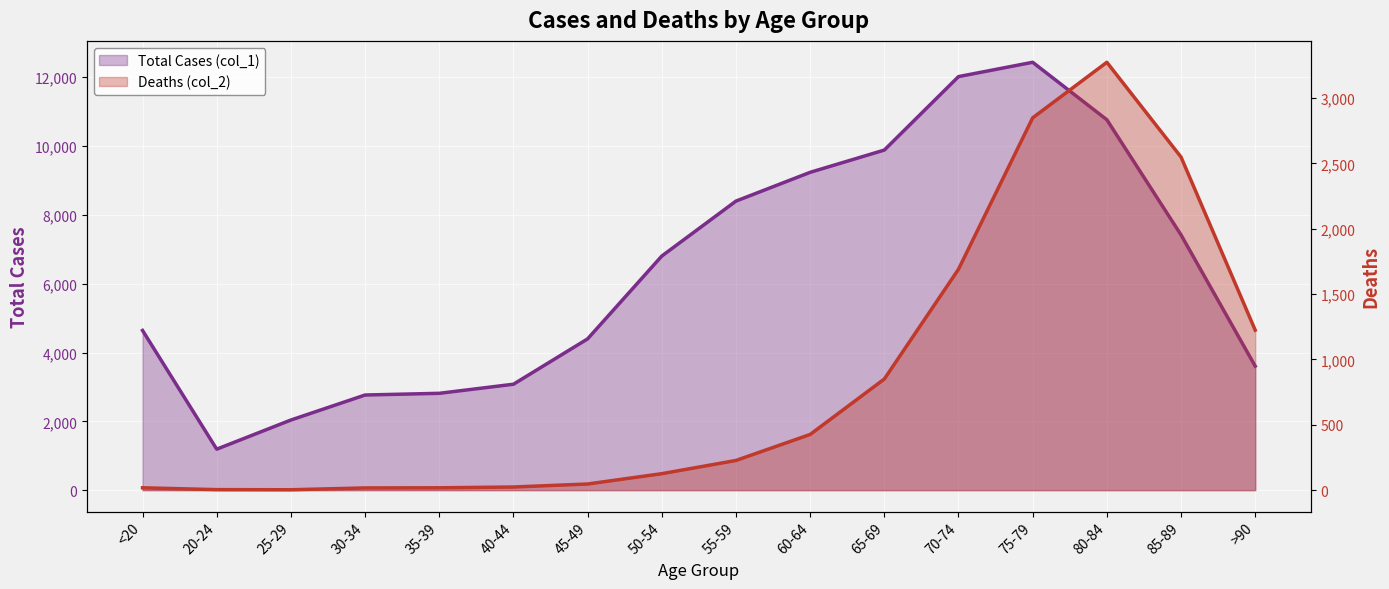

What position from the left is >90?

16